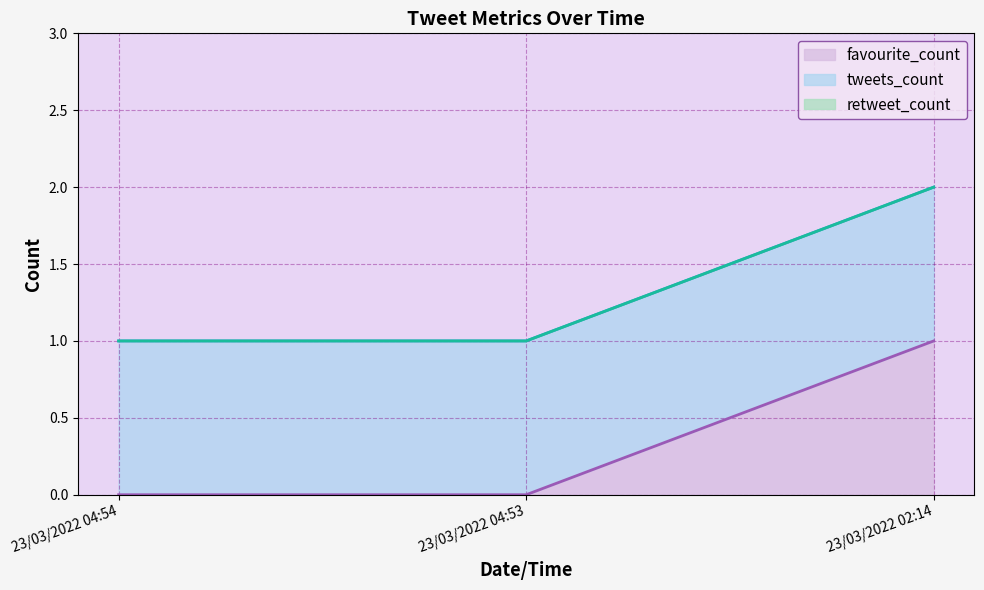

Rank the series by their average value, from highest to lowest.

tweets_count, favourite_count, retweet_count